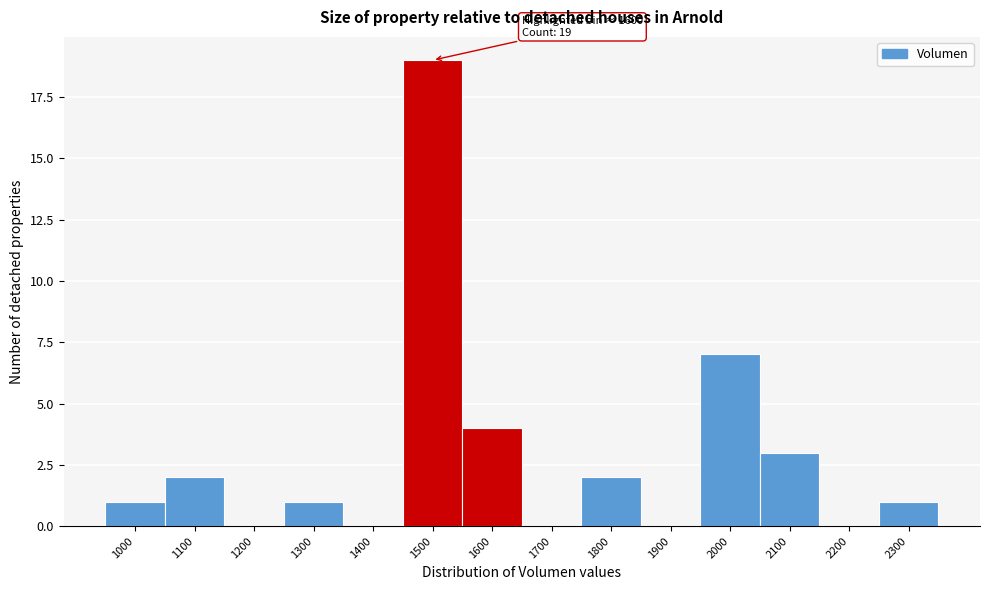

Reading right to left, list all the values displayed in this chart.

2300=1	2200=0	2100=3	2000=7	1900=0	1800=2	1700=0	1600=4	1500=19	1400=0	1300=1	1200=0	1100=2	1000=1